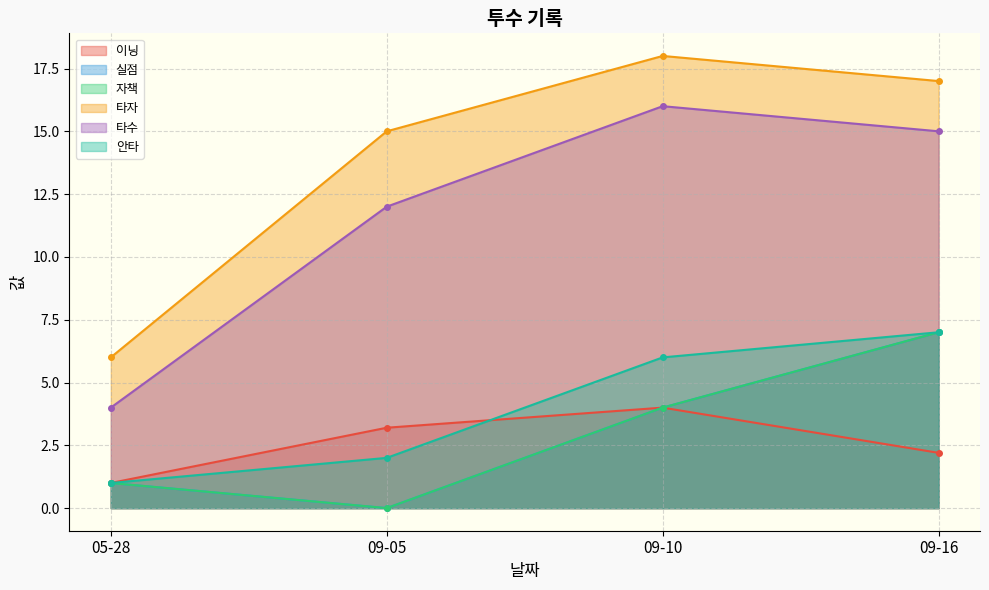

What is the maximum value for 실점?

7.0